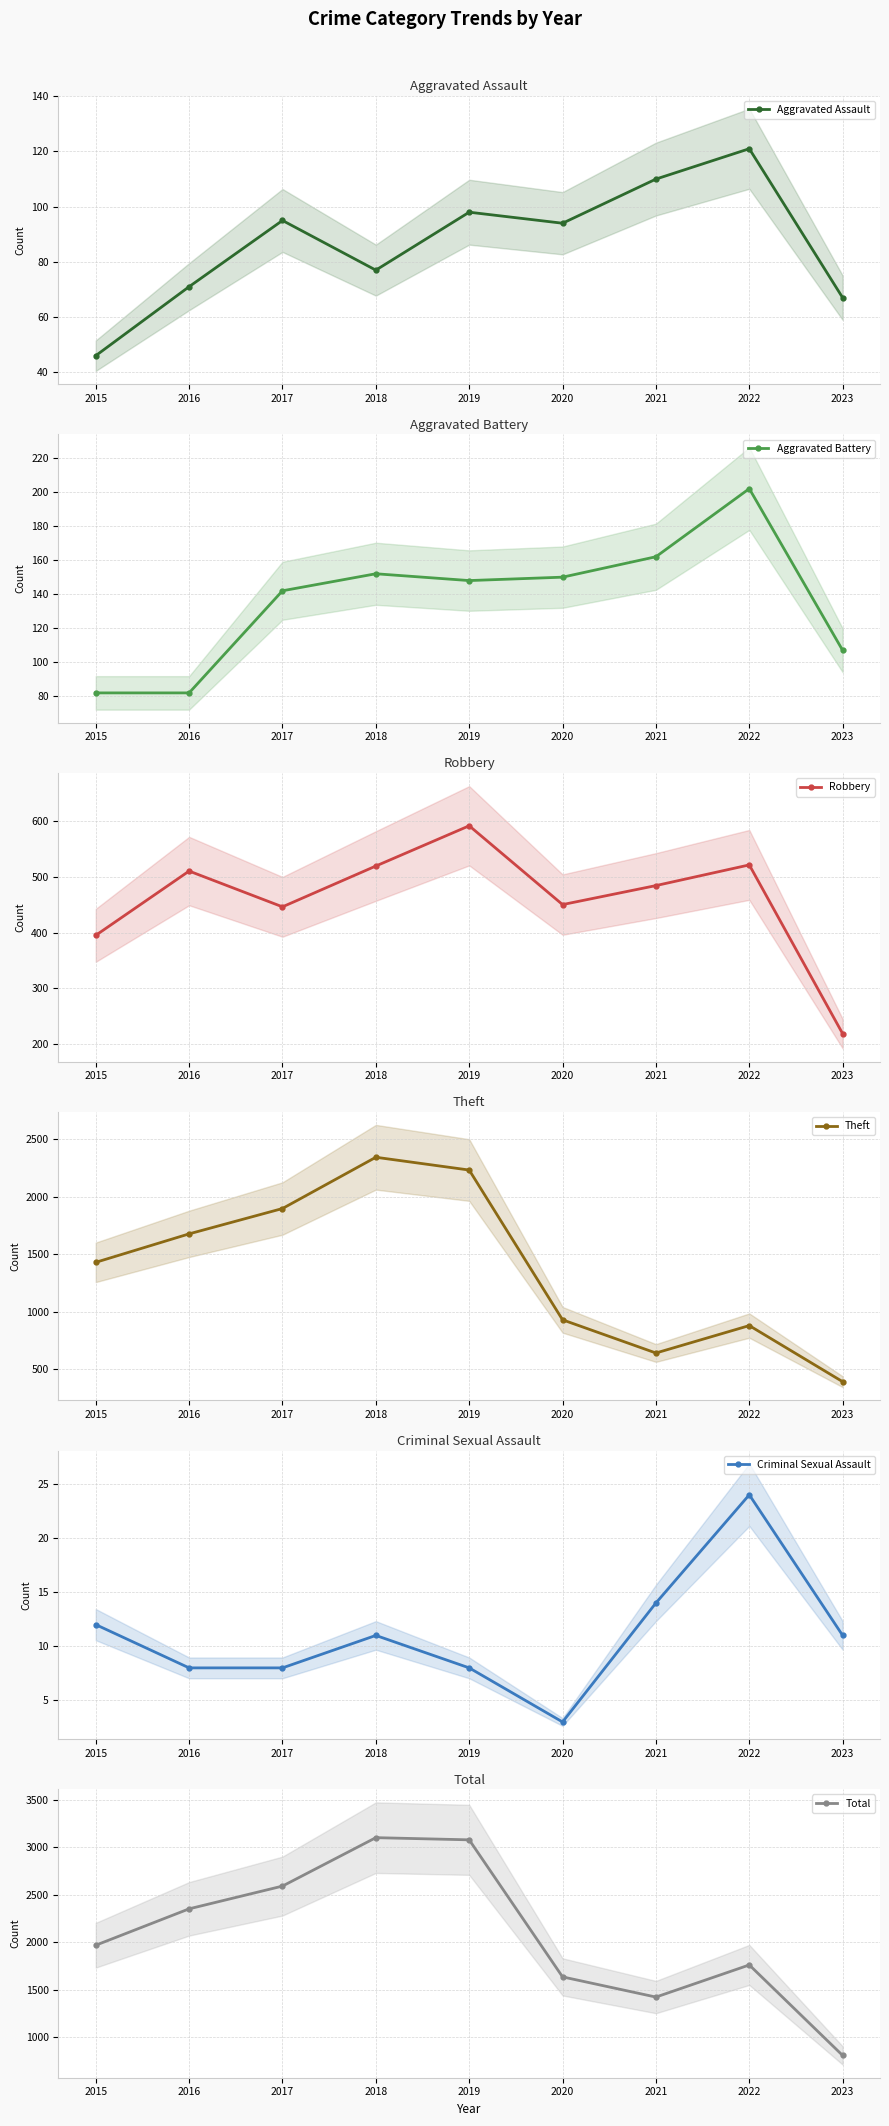

What is the difference between the Total values at 2023 and 2021?

616